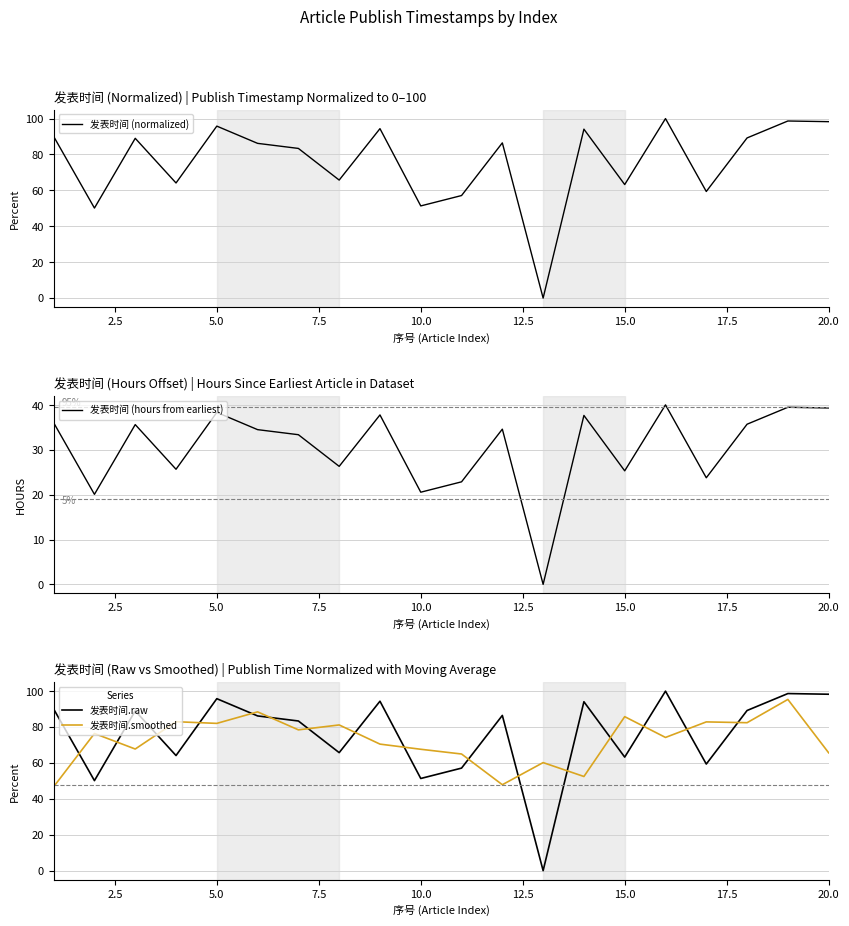

True or false: 发表时间.smoothed has a value of 119.3 at 10.0.

False